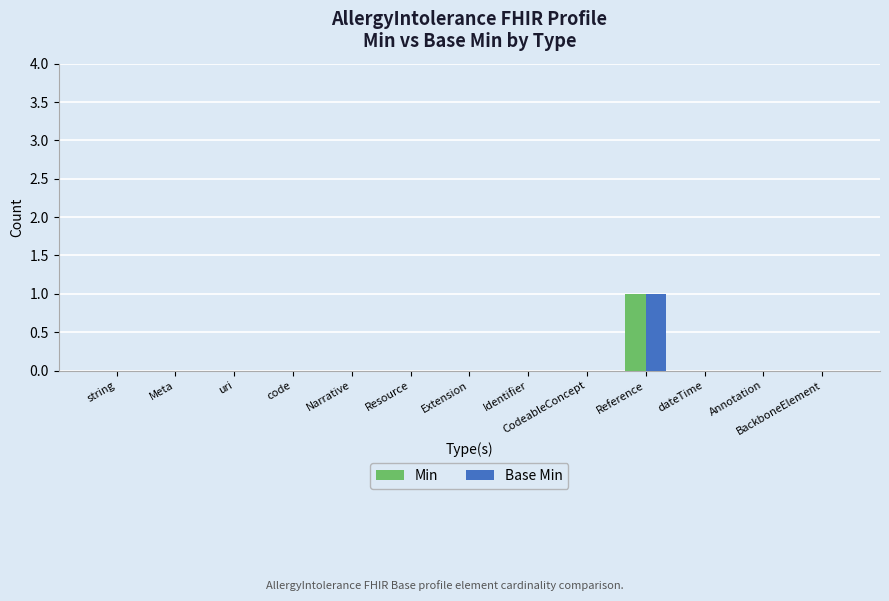

Does the chart contain stacked bars?

No